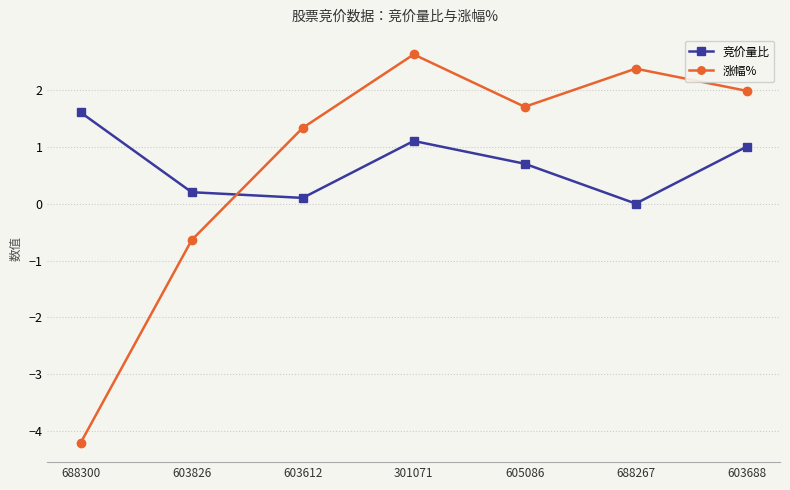

List the labels in order of 涨幅% value, largest first.

301071, 688267, 603688, 605086, 603612, 603826, 688300